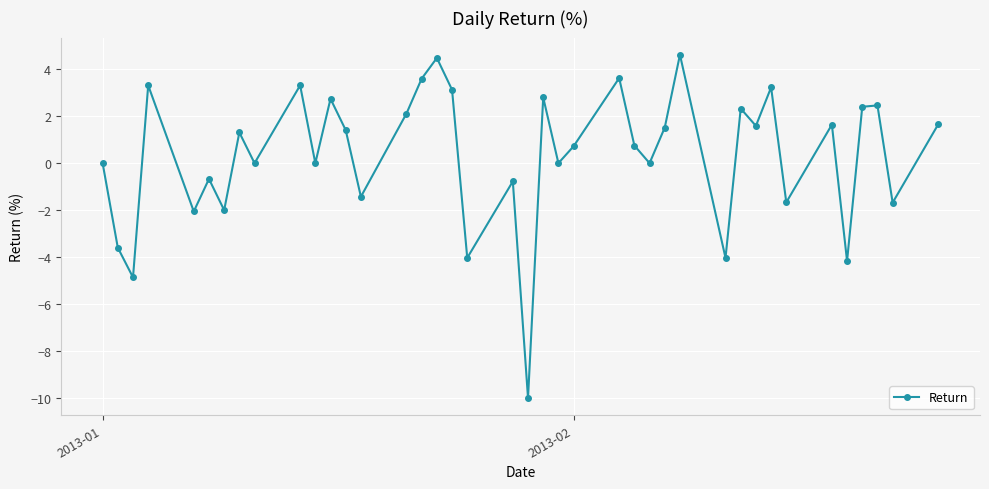

What is the sum of all values?

13.7